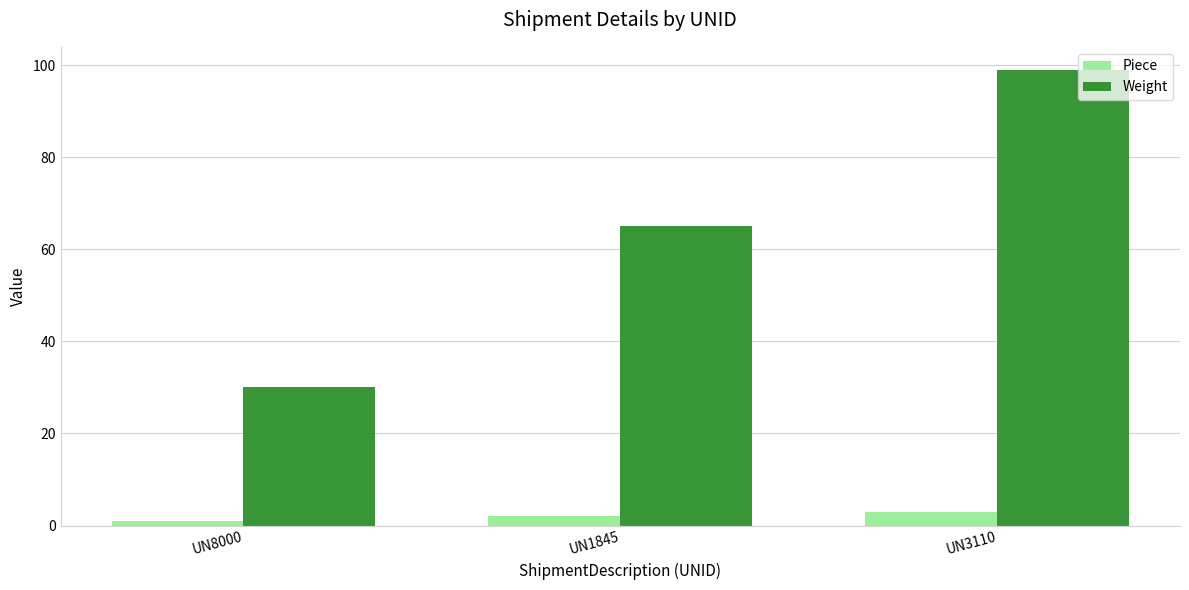

At which category does the chart reach its minimum across all series?

UN8000